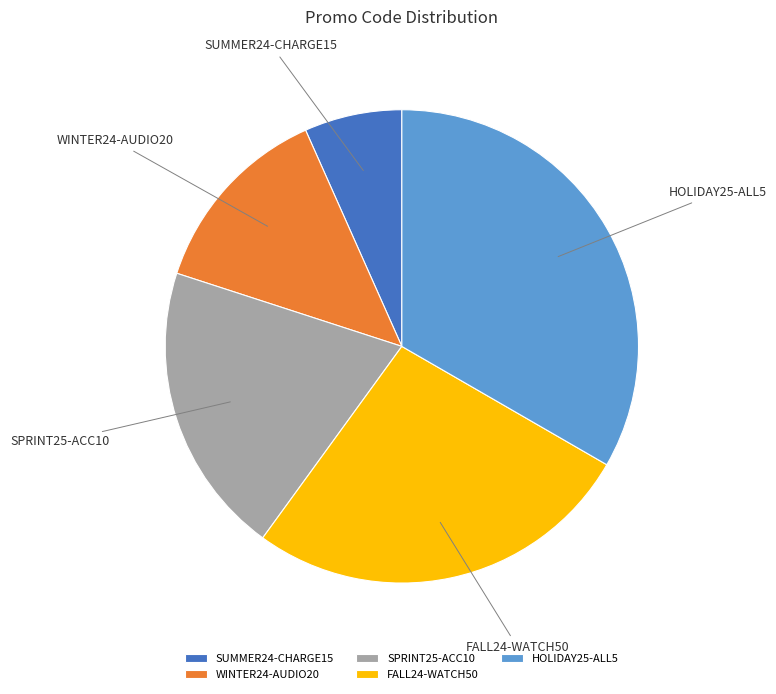

What is the ratio of the value at WINTER24-AUDIO20 to the value at SUMMER24-CHARGE15?

2.0